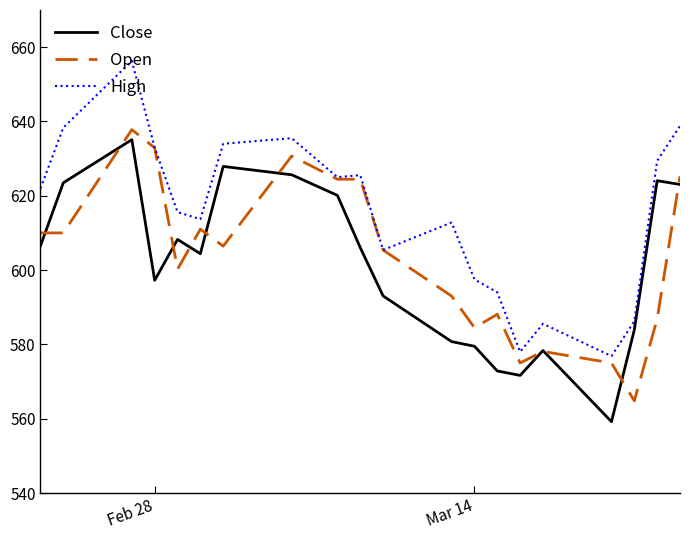

Which series has the largest range (max minus min)?

High